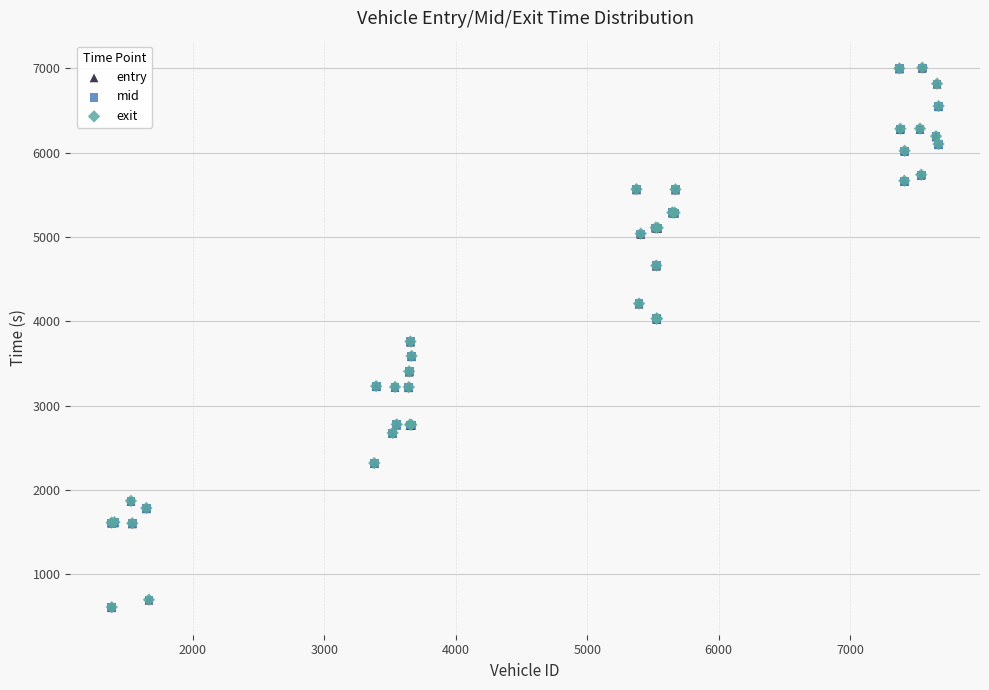

What are all the series names shown in the legend?

entry, mid, exit